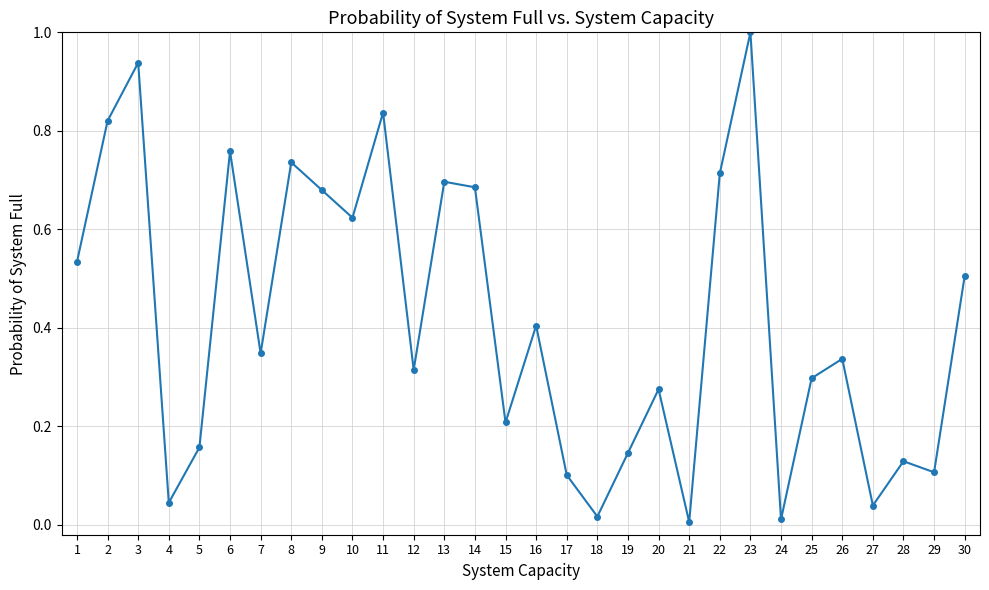

What is the greatest value displayed?

1.0